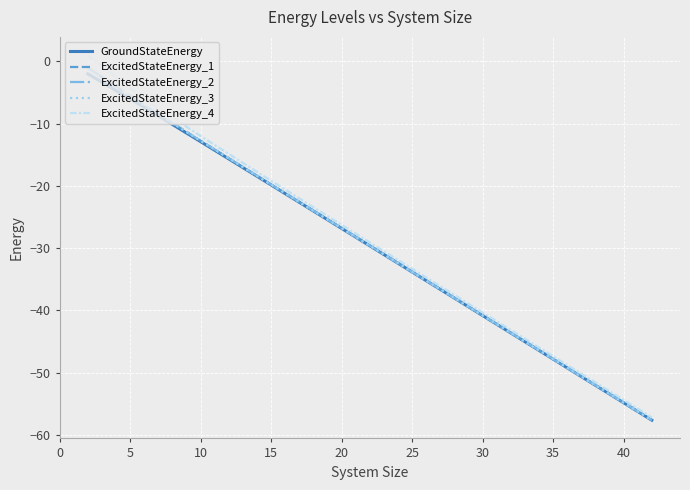

What is the average value of the GroundStateEnergy series?

-29.7